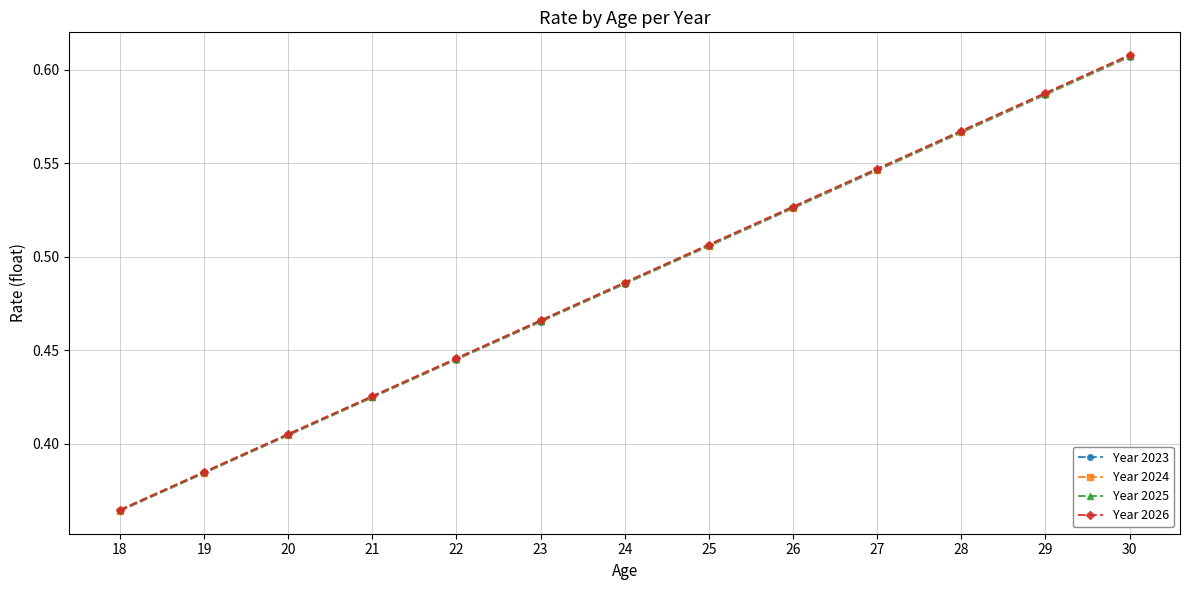

True or false: Year 2025 has a value of 0.4 at 30.

False